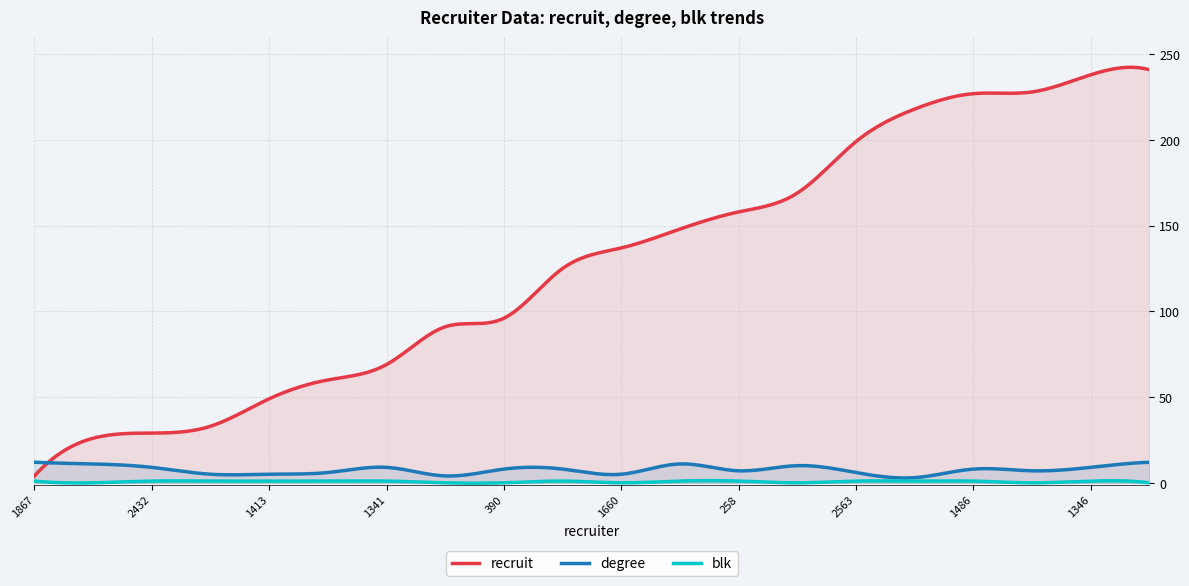

Where does the degree series first go above 8?

1867